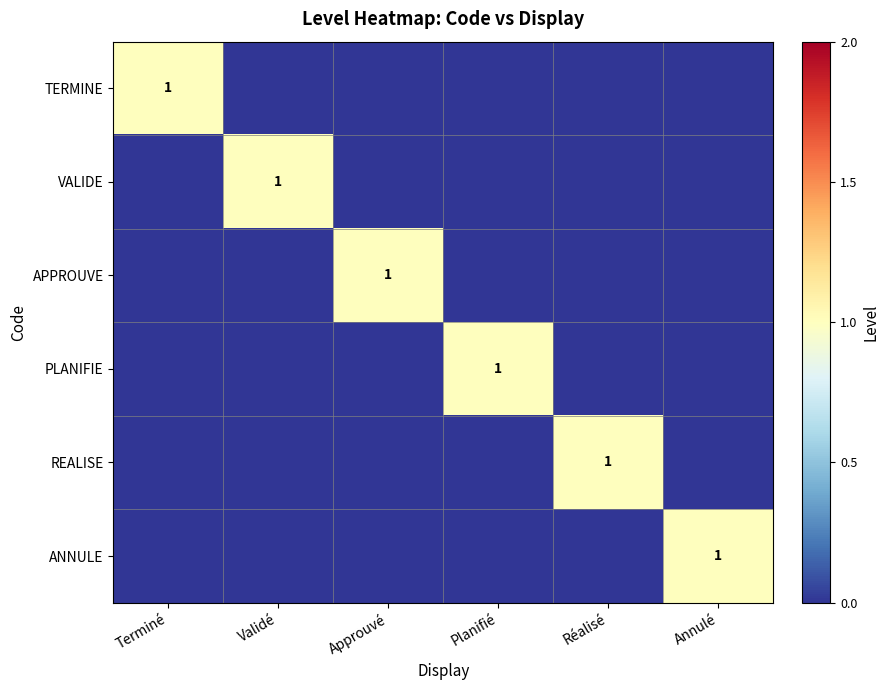

What is the greatest value displayed?

1